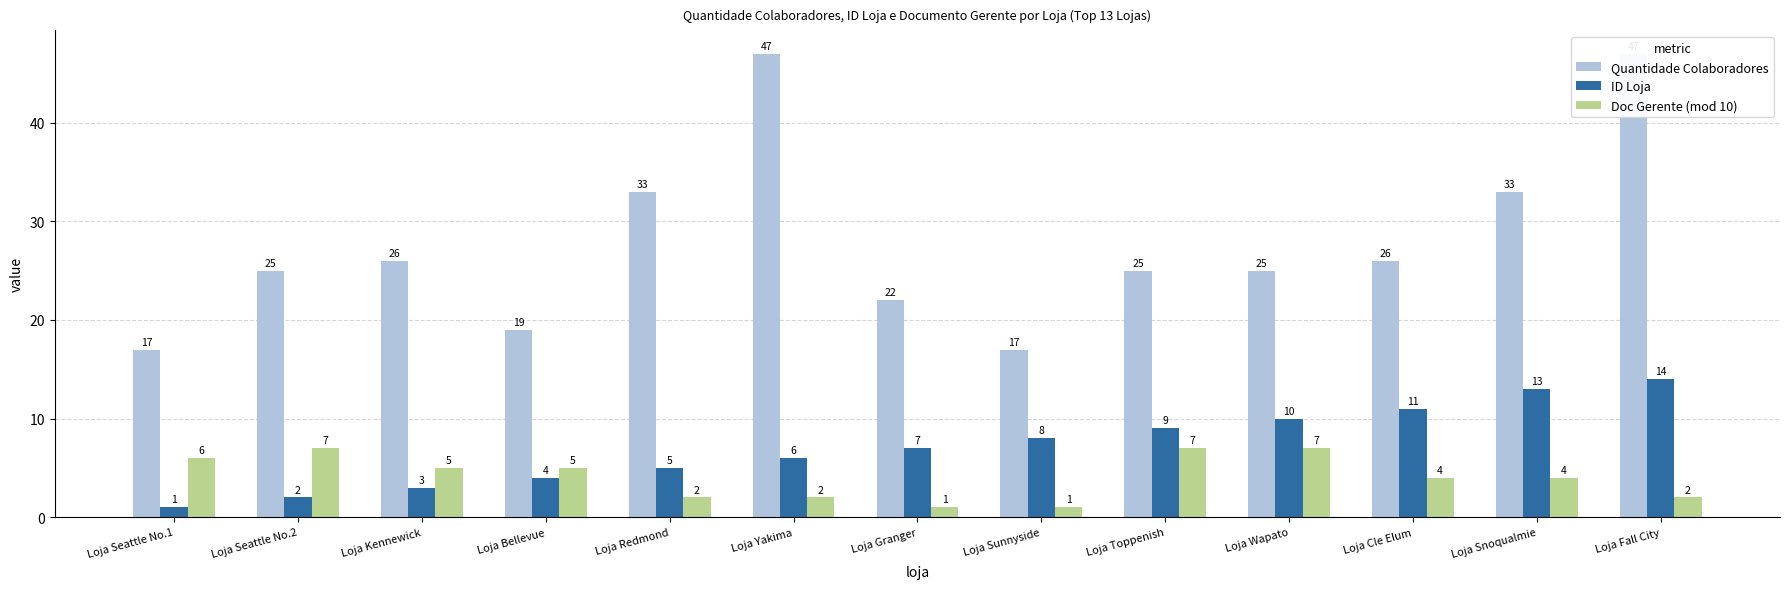

Is it true that ID Loja equals 6 at Loja Yakima?

True